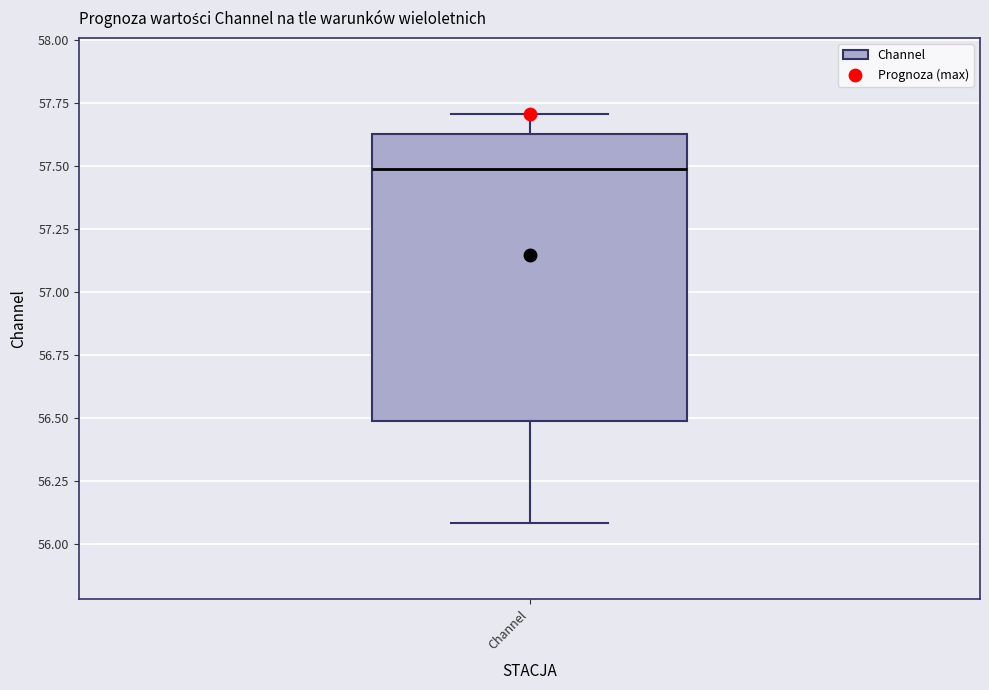

Read this box plot against the y-axis: the position of the median line, the range covered by the box, and the ends of both whiskers. The values are not printed on the chart, so give them approximately, as read against the axis.

median 57.50, box 56.50 to 57.65, whiskers 56.10 to 57.70